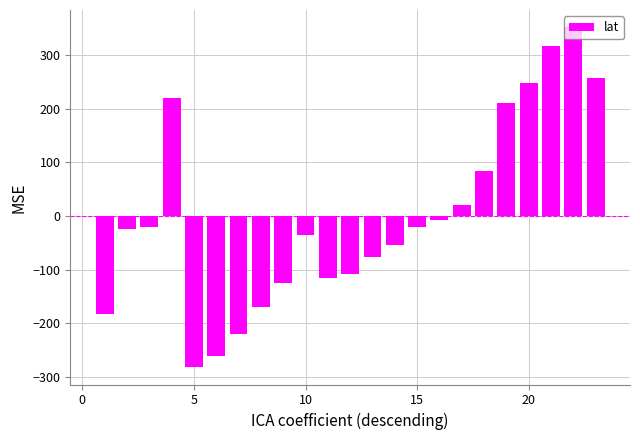

What is the minimum value shown in the chart?

-282.5